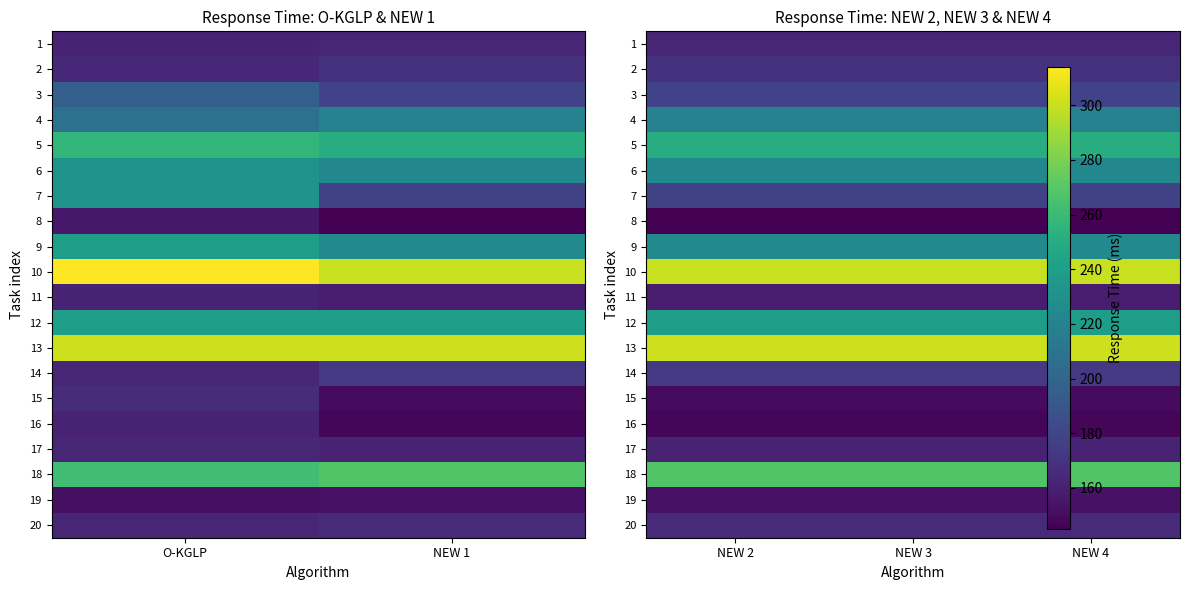

The value of 13 at NEW 4 is 301. True or false?

True